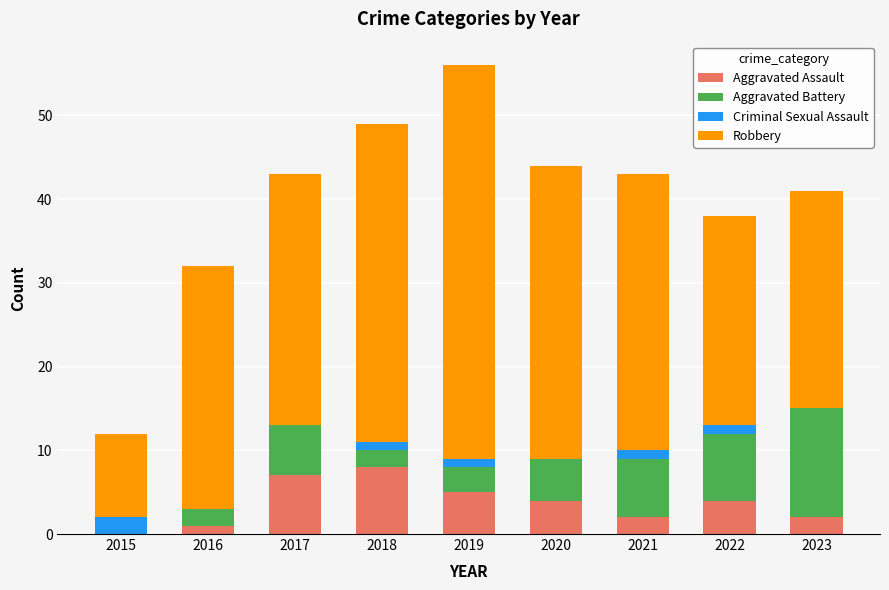

How many positive values does the Aggravated Assault series have?

8